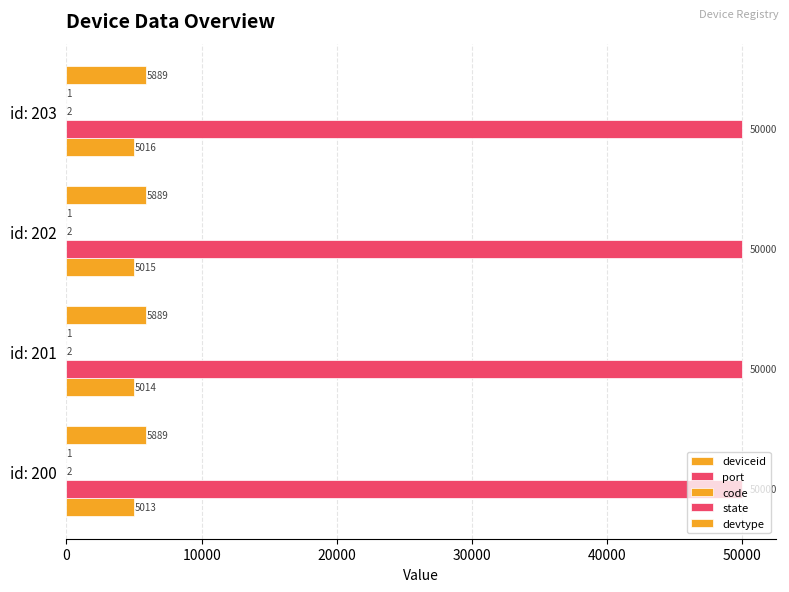

Count the number of categories in the chart.

4